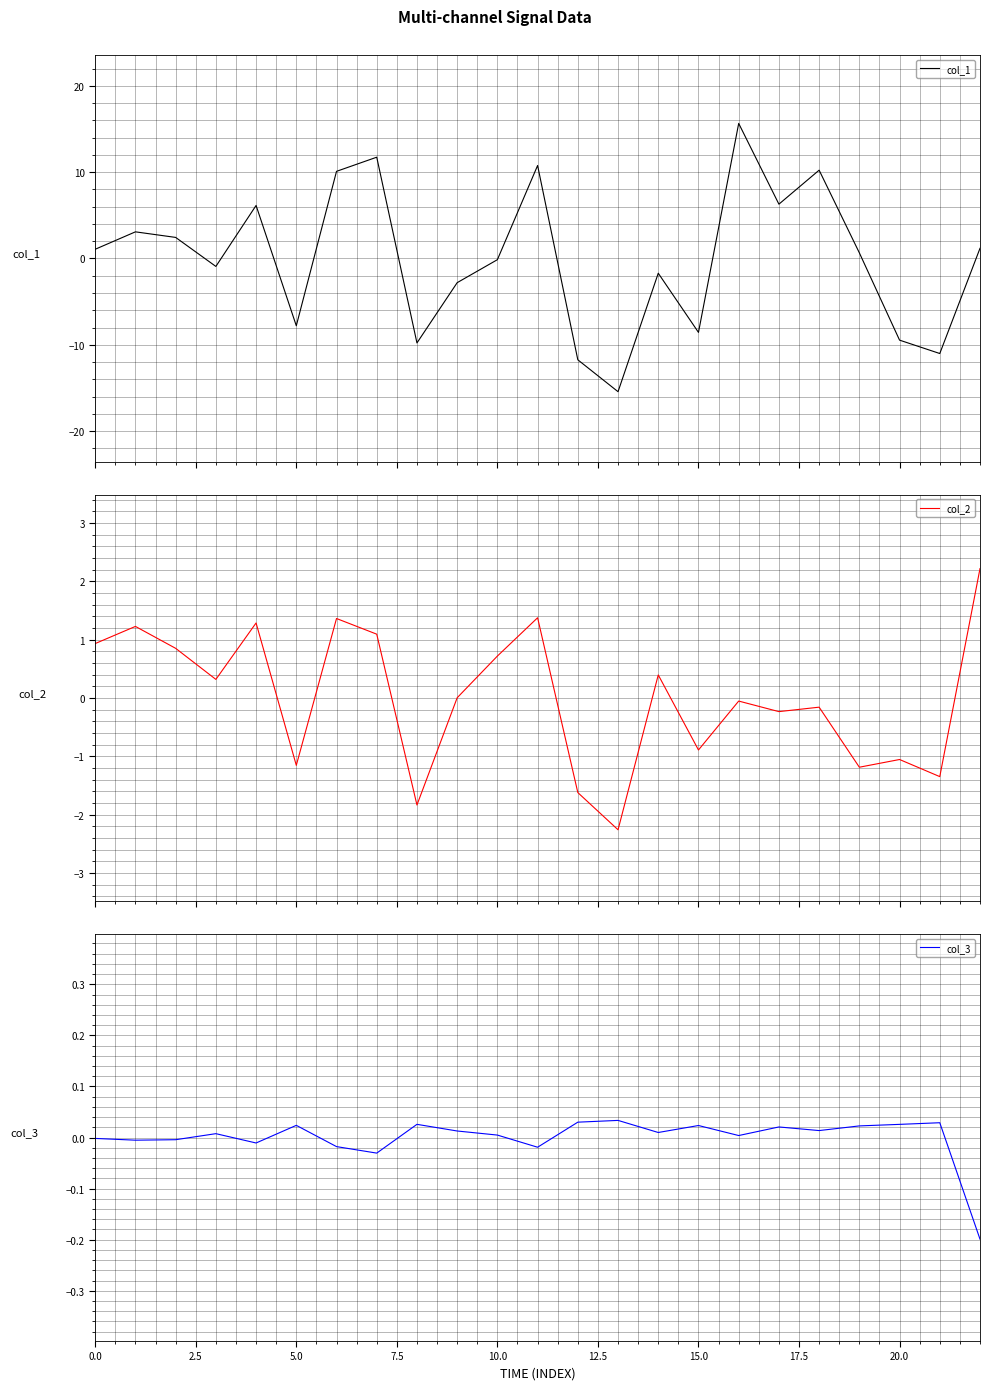

What is the highest value of the col_1 series?

15.6